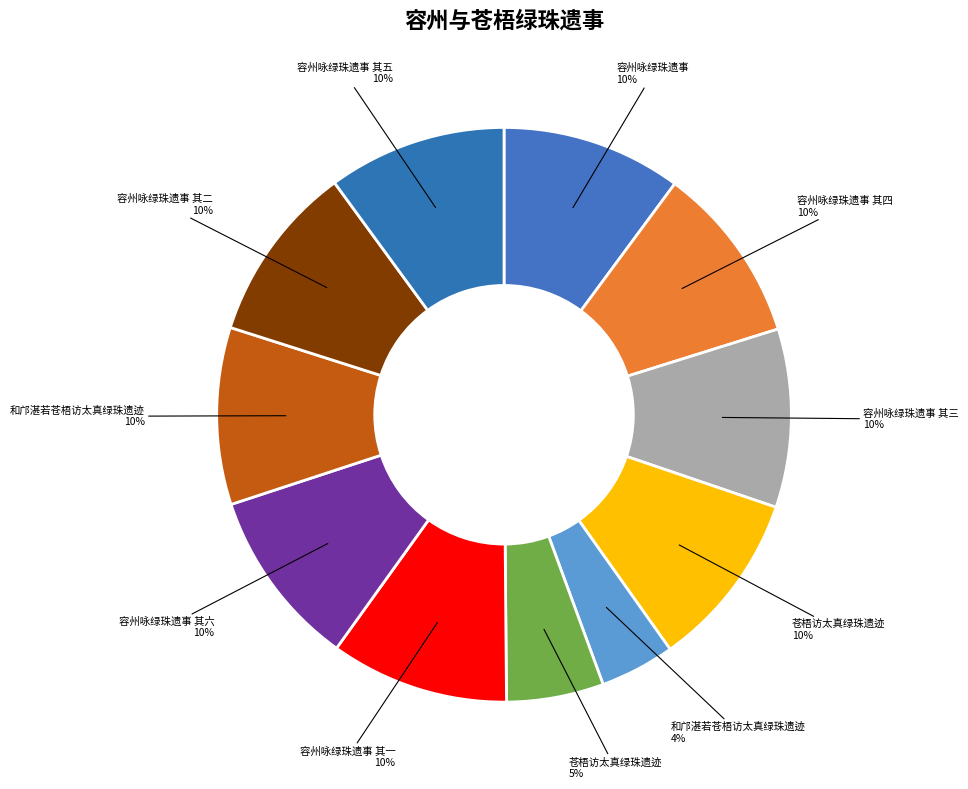

How many segments does this pie chart have?

11